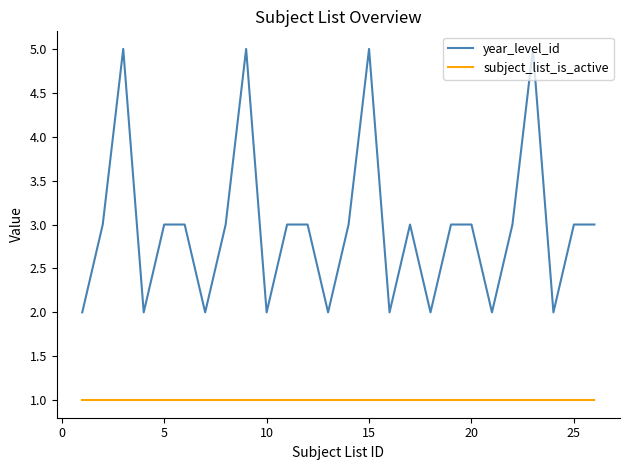

Which series has the largest range (max minus min)?

year_level_id